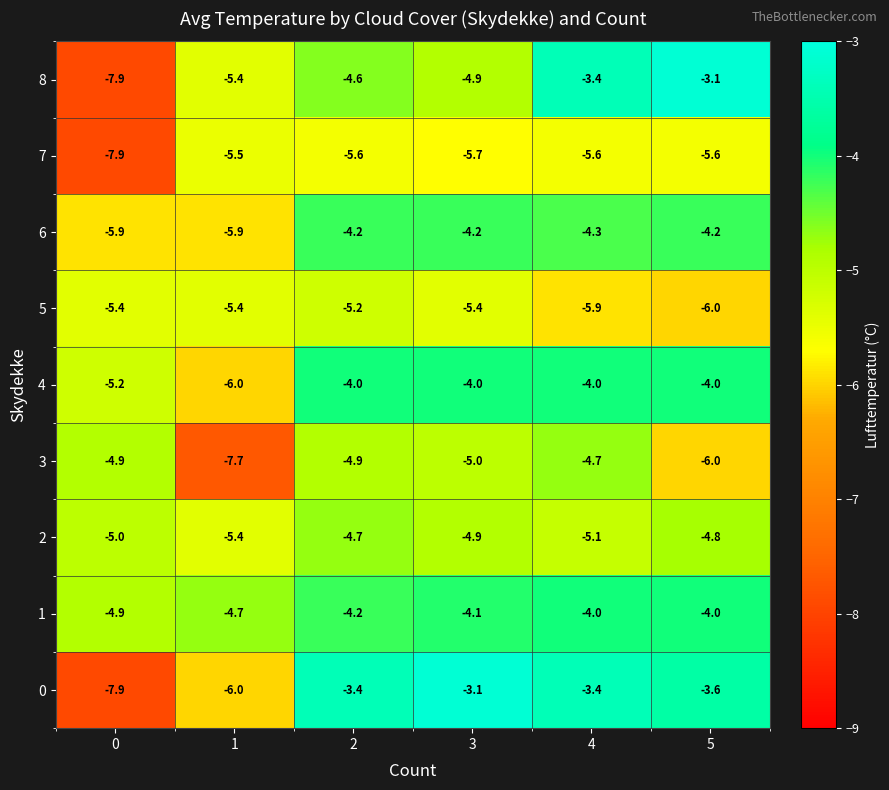

What is the greatest value displayed?

-3.1